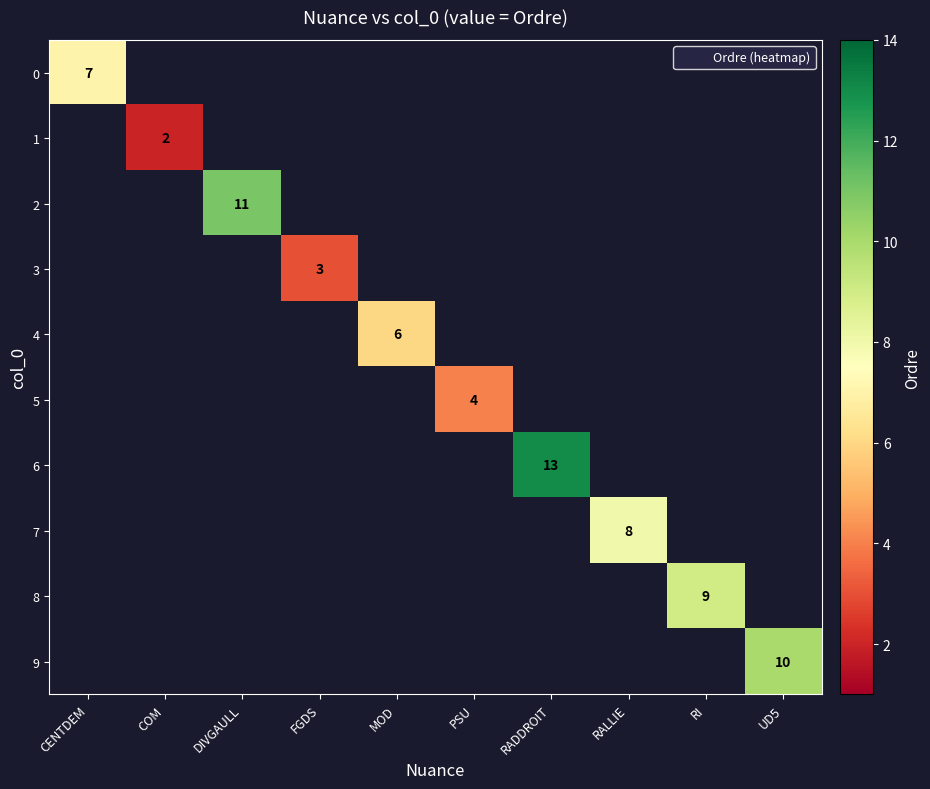

How many distinct data groups are displayed?

10